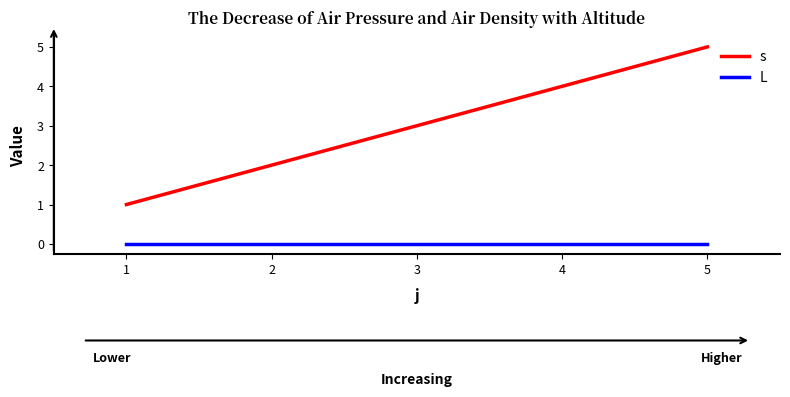

True or false: L and s cross at least once.

False